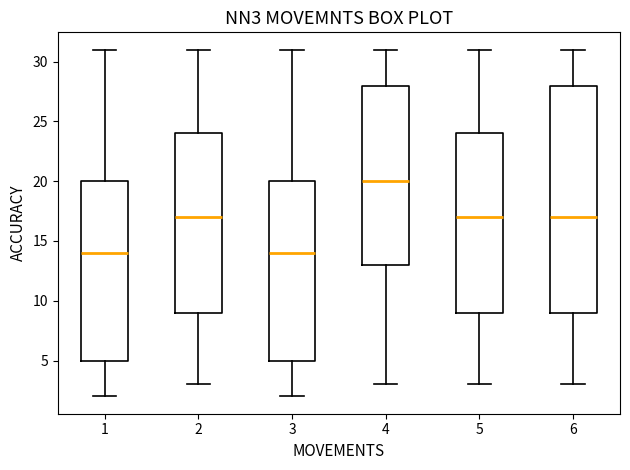

Comparing the boxes themselves (not the whiskers), which one is the tallest?

6